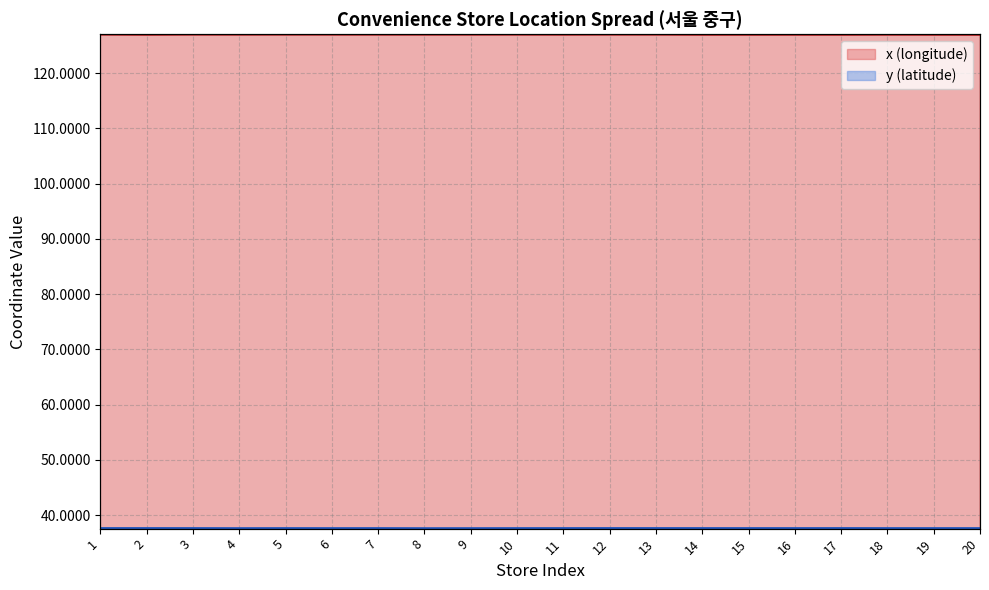

What is the minimum value shown in the chart?

37.5